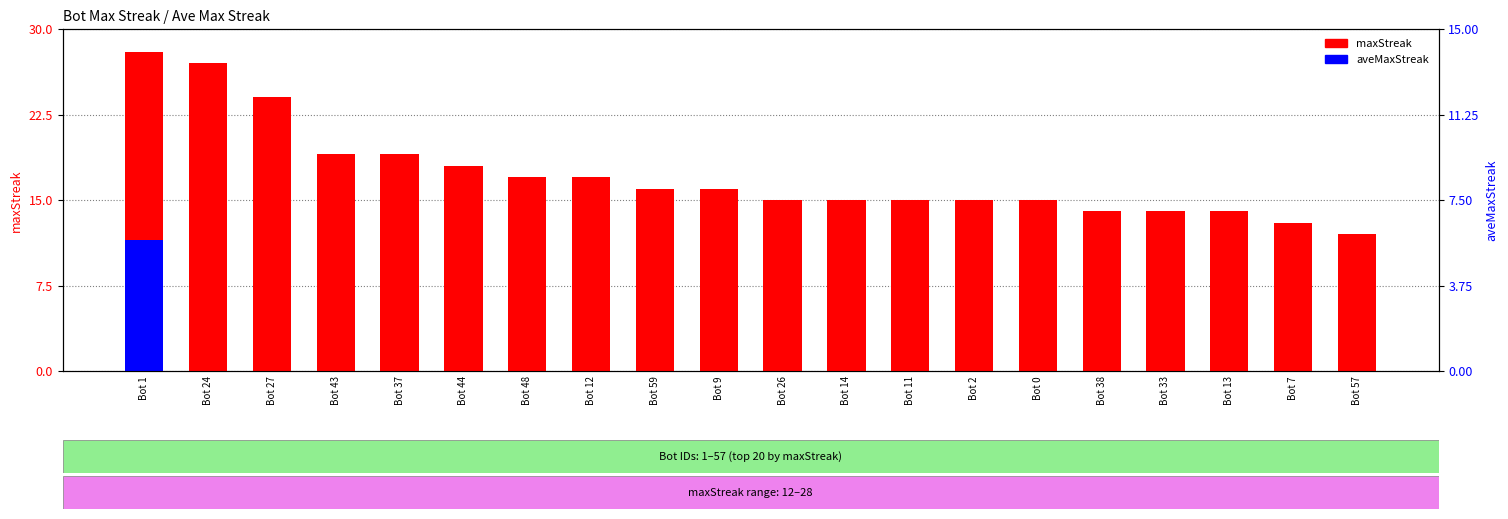

What is the difference between the highest and lowest values at Bot 43?

19.0